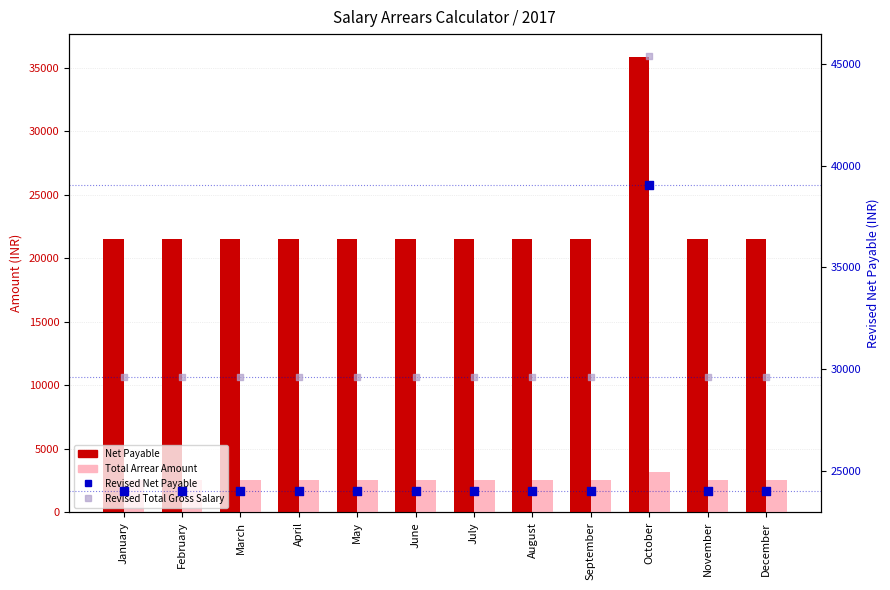

Is the value of Total Arrear Amount at March greater than the value of Revised Net Payable at May?

No